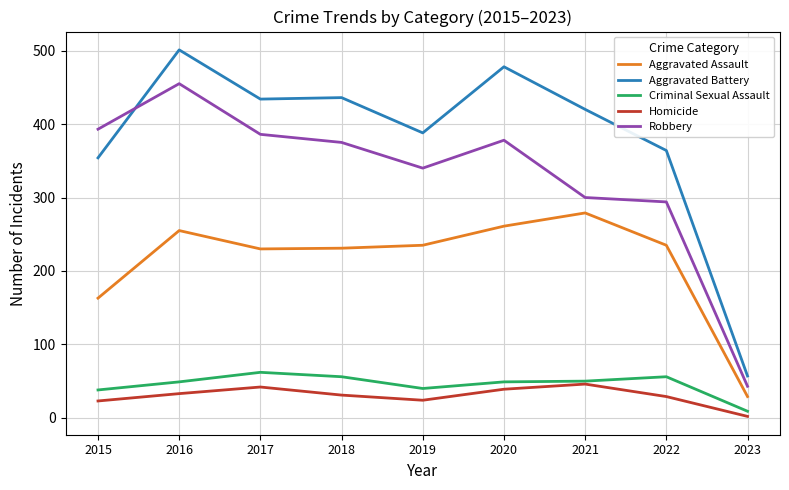

How many lines are shown in the chart?

5